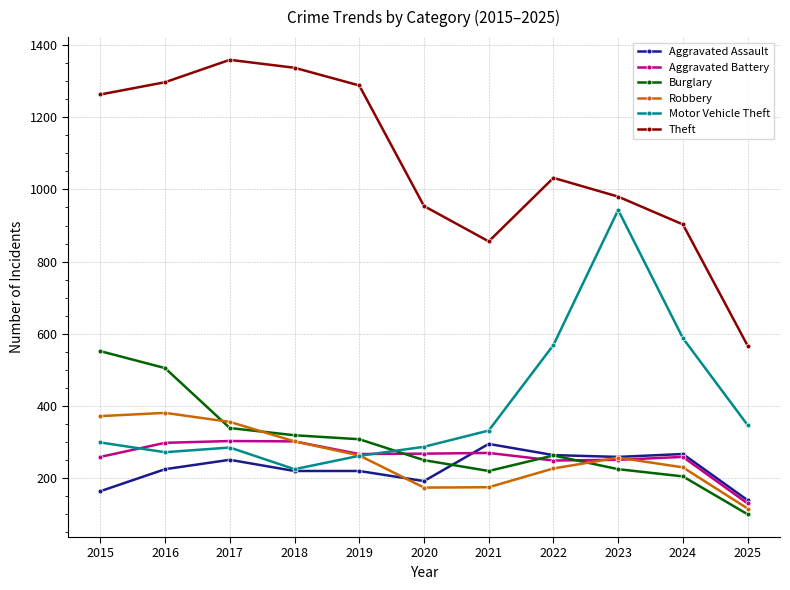

Read the Burglary value at 2018, to the nearest 10.

320